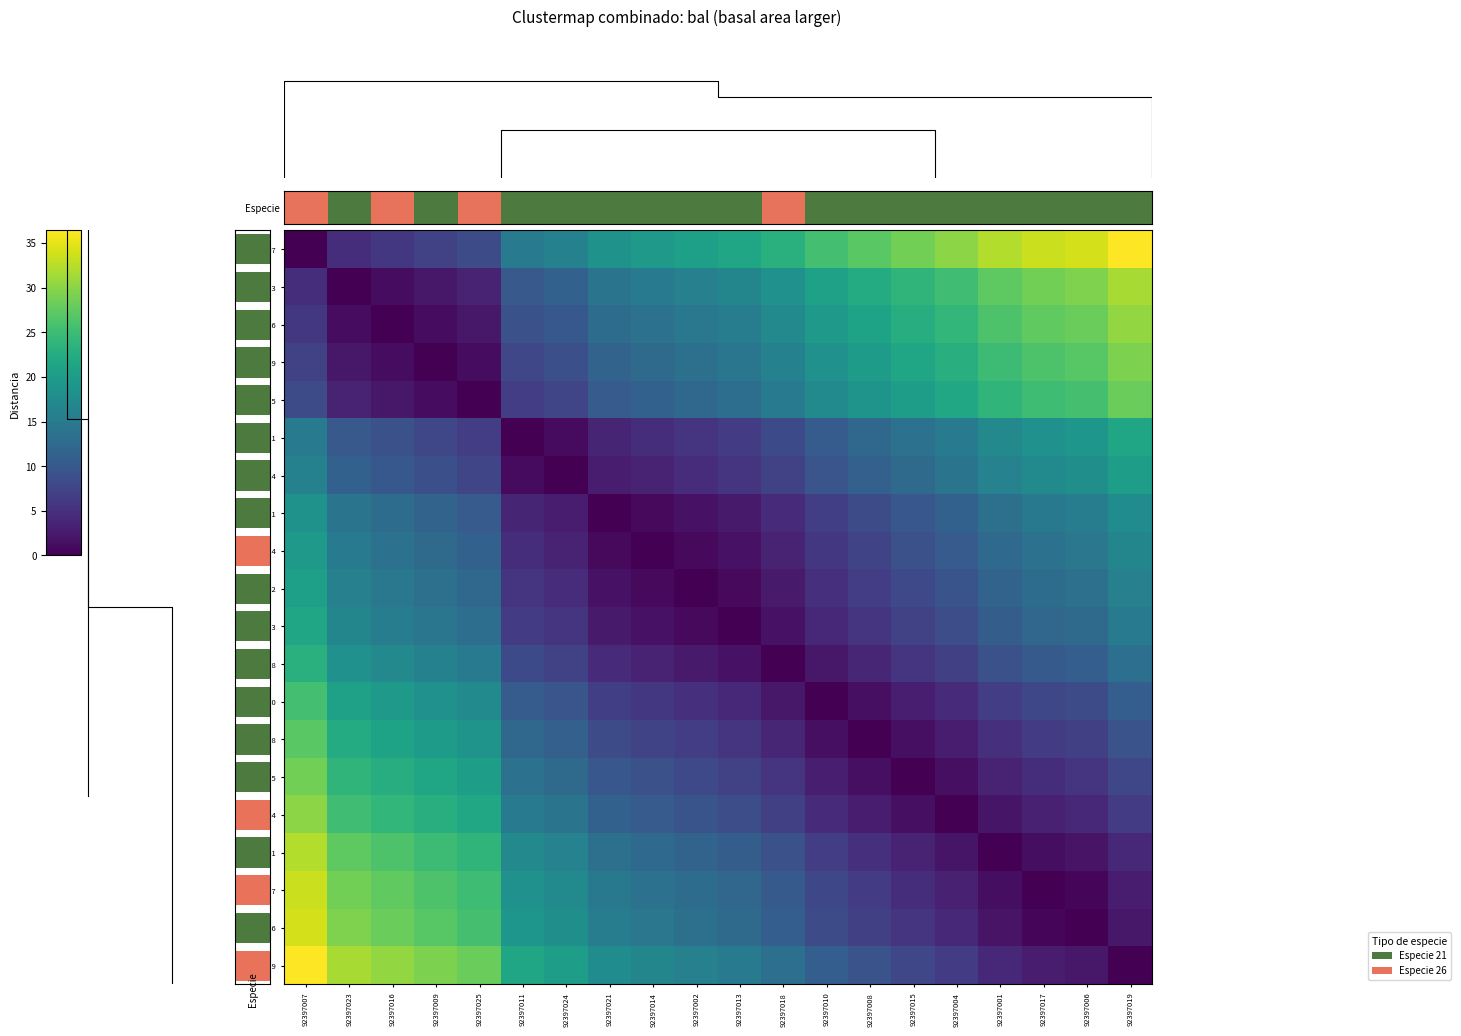

Read the 92397021 value at 92397024.

2.8